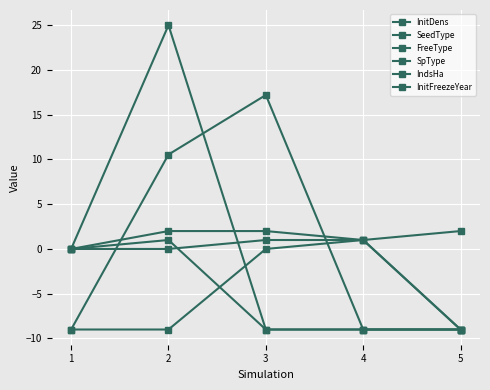

Which series has the widest spread of values?

InitFreezeYear